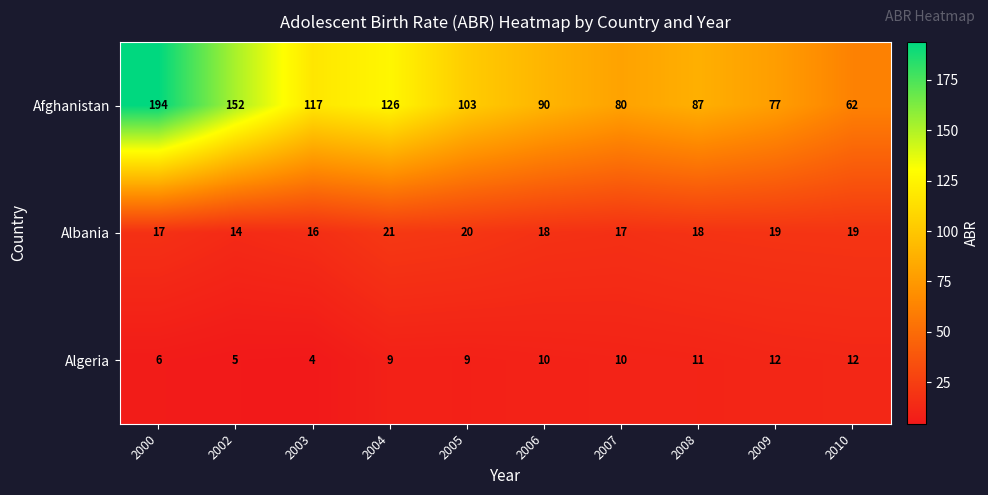

Where does the Afghanistan series first go above 103?

2000